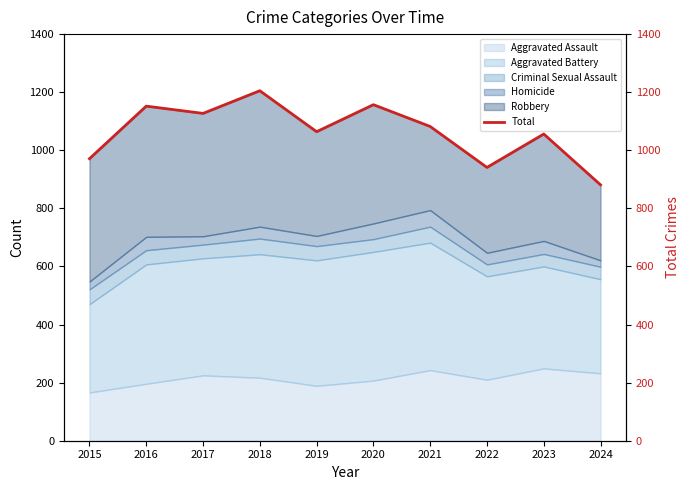

What is the difference between the second highest and second lowest values?

216